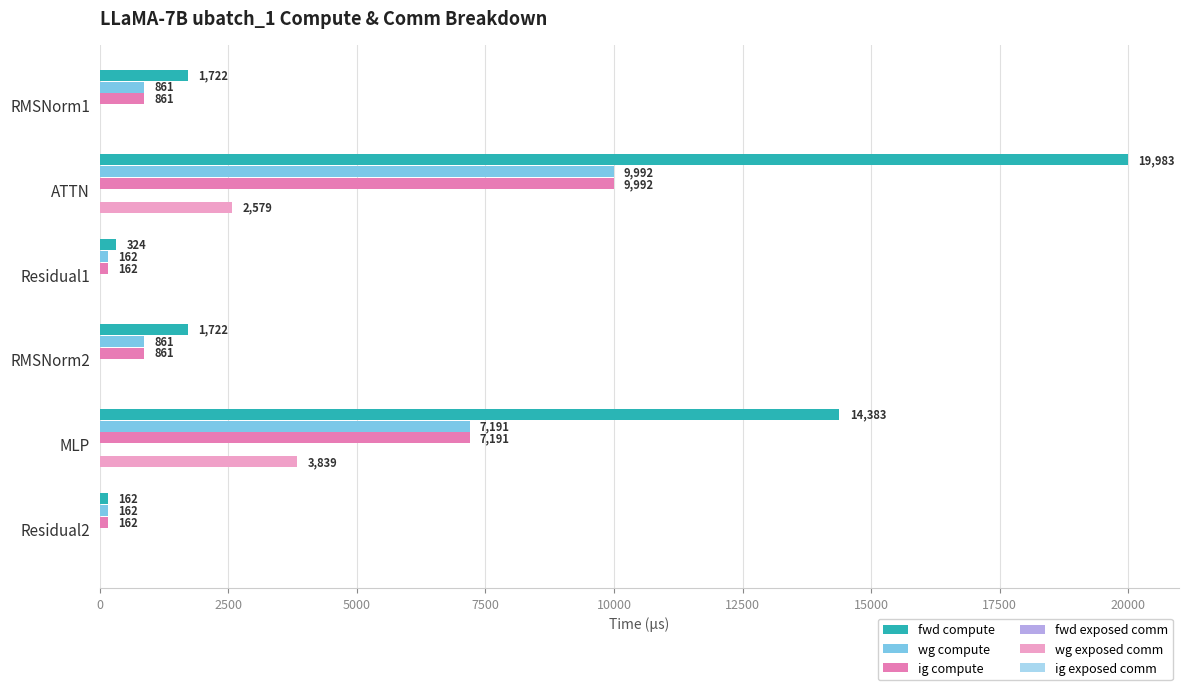

At which category is the sum across all series the highest?

ATTN